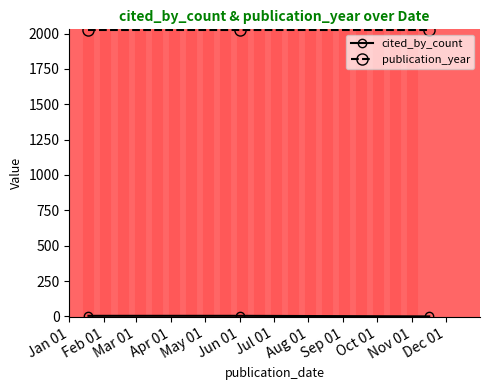

What is the sum of all publication_year values?

6066